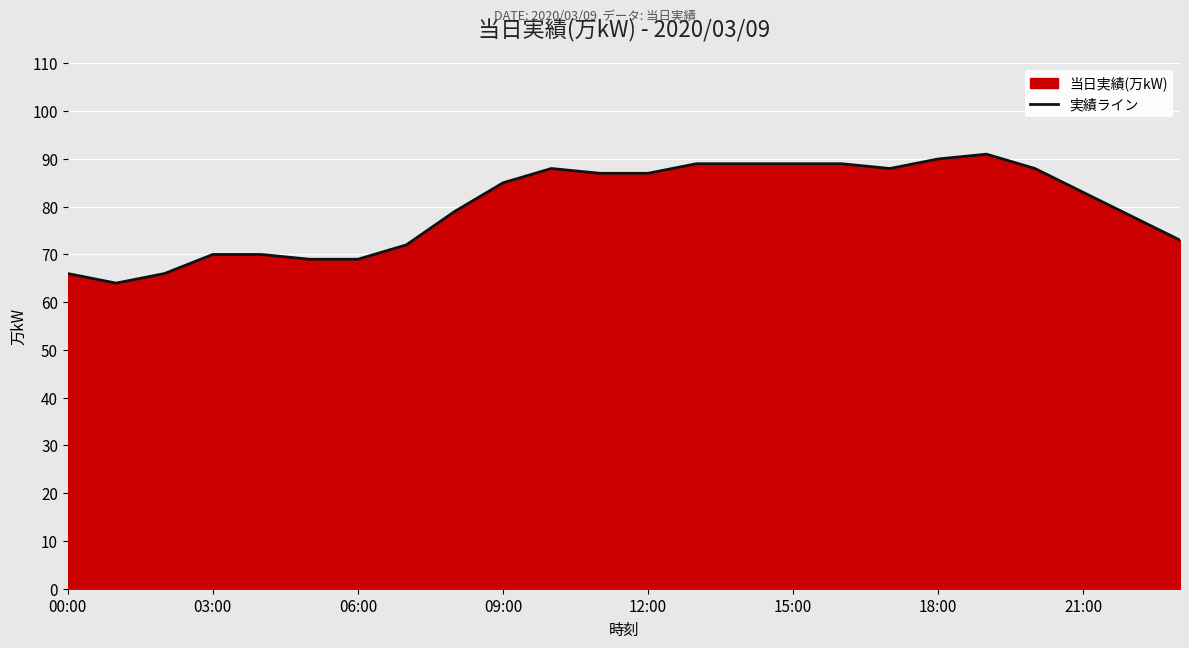

The chart shows a value of 88 at 10. True or false?

True